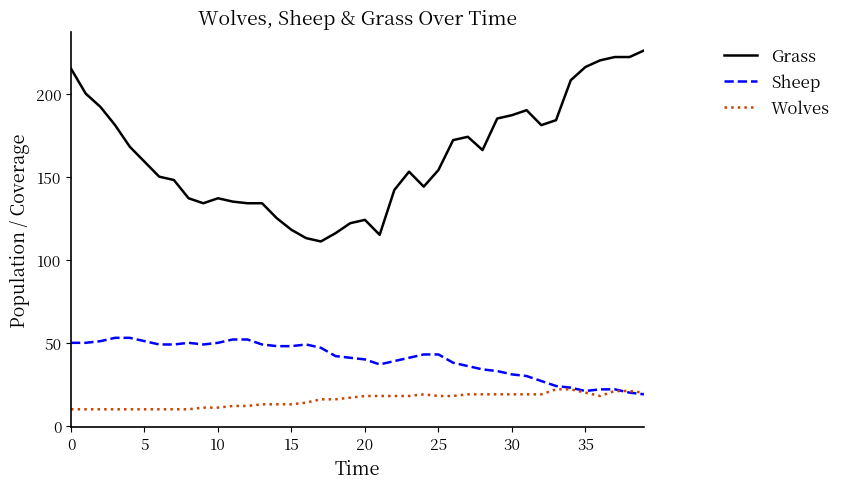

Reading left to right, list all the values displayed in this chart.

Grass: 215	200	192	181	168	159	150	148	137	134	137	135	134	134	125	118	113	111	116	122	124	115	142	153	144	154	172	174	166	185	187	190	181	184	208	216	220	222	222	226
Sheep: 50	50	51	53	53	51	49	49	50	49	50	52	52	49	48	48	49	47	42	41	40	37	39	41	43	43	38	36	34	33	31	30	27	24	23	21	22	22	20	19
Wolves: 10	10	10	10	10	10	10	10	10	11	11	12	12	13	13	13	14	16	16	17	18	18	18	18	19	18	18	19	19	19	19	19	19	22	22	20	18	21	21	20